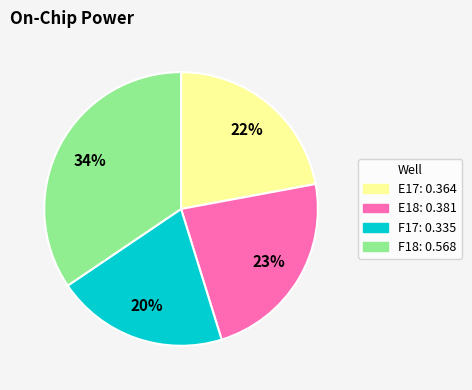

Which category has the smallest portion of the pie?

F17